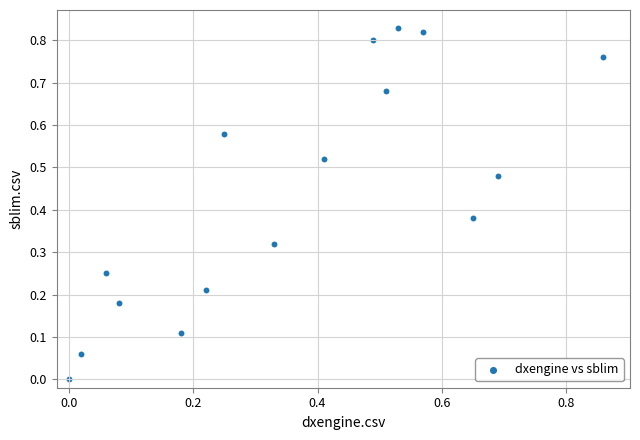

What is the range of X values (max minus min)?

0.9